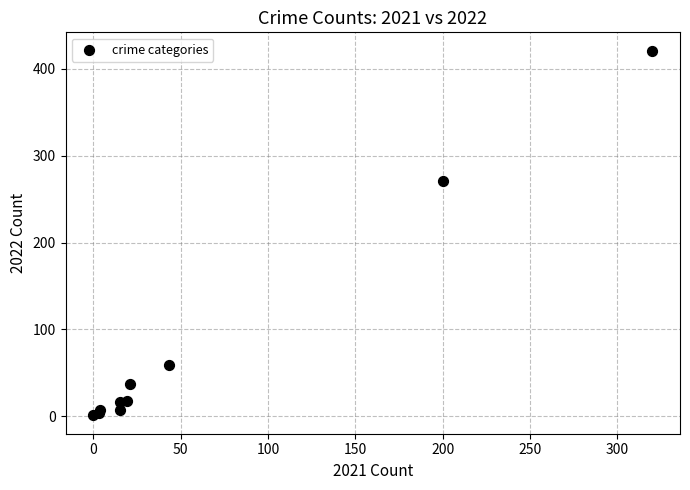

What Y value in the scatter plot is closest to 211?

271